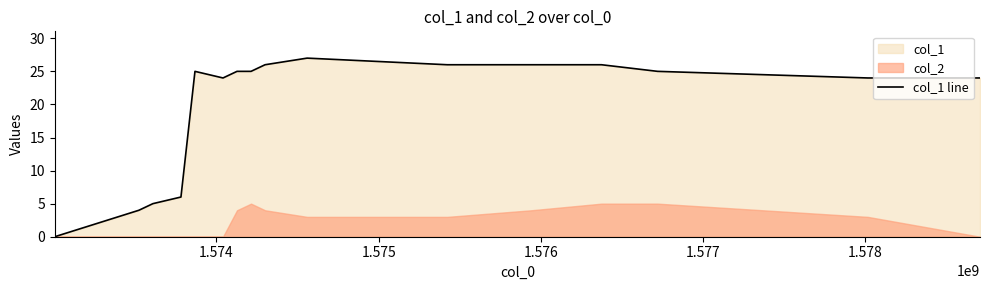

How many interior local peaks (higher than both neighbors) does the data have?

2